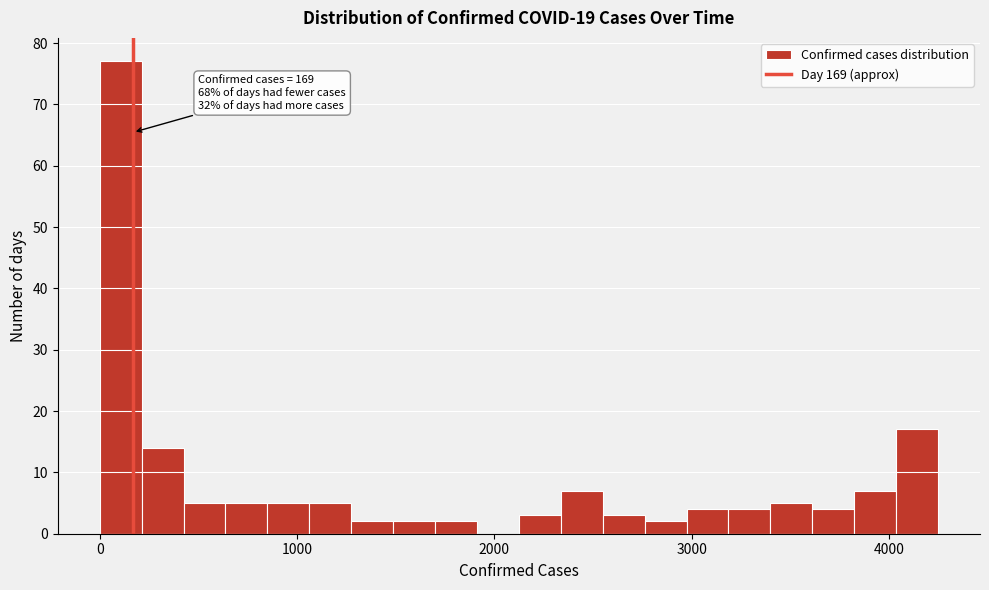

Read against the x-axis, roughly where is the centre of the tallest bar?

100